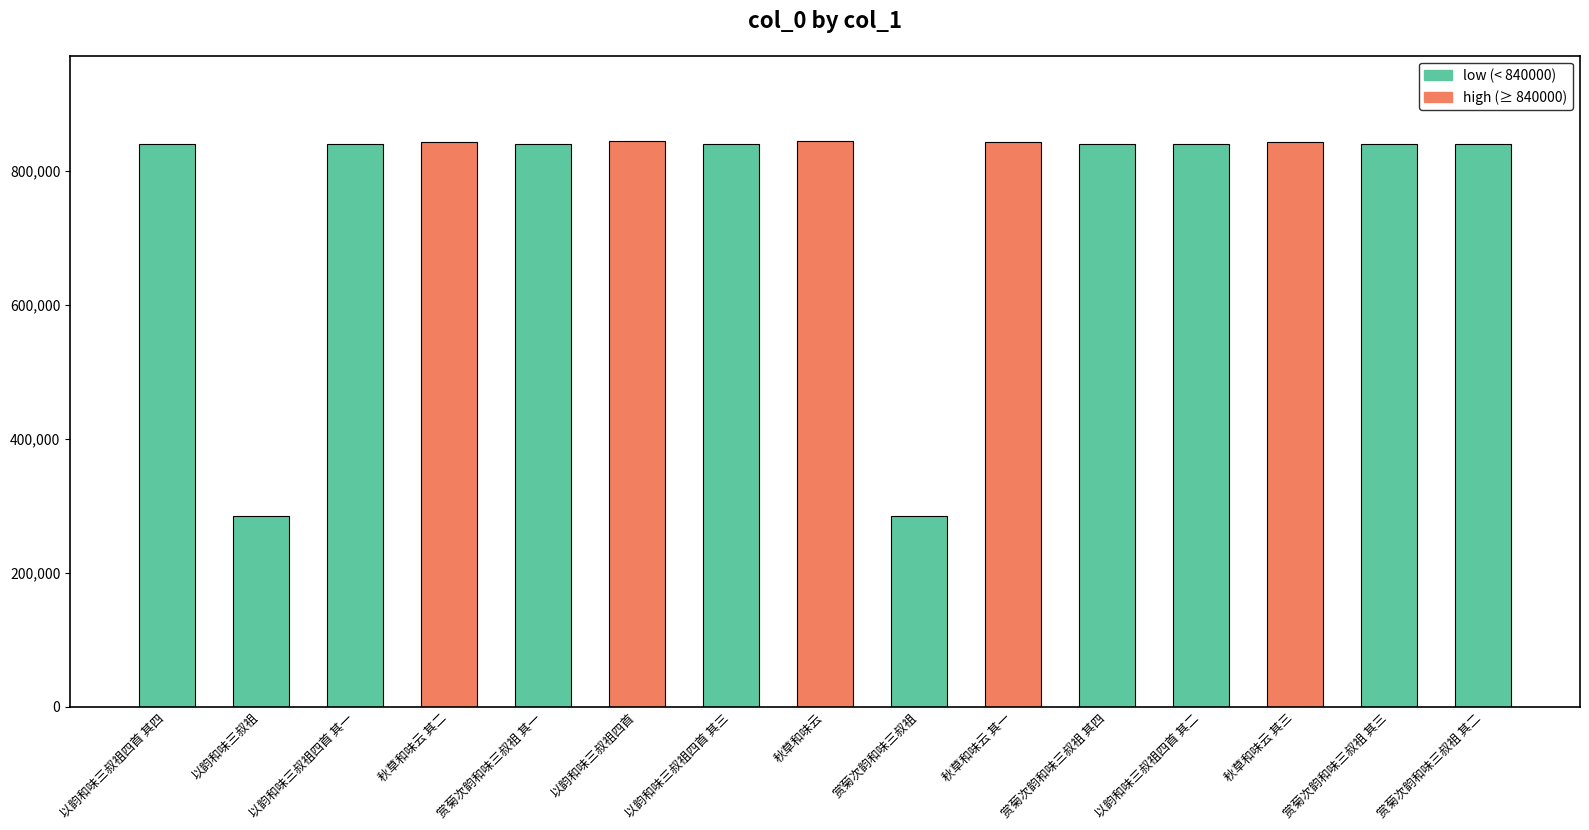

What is the value of the 10th bar from the left?

843149